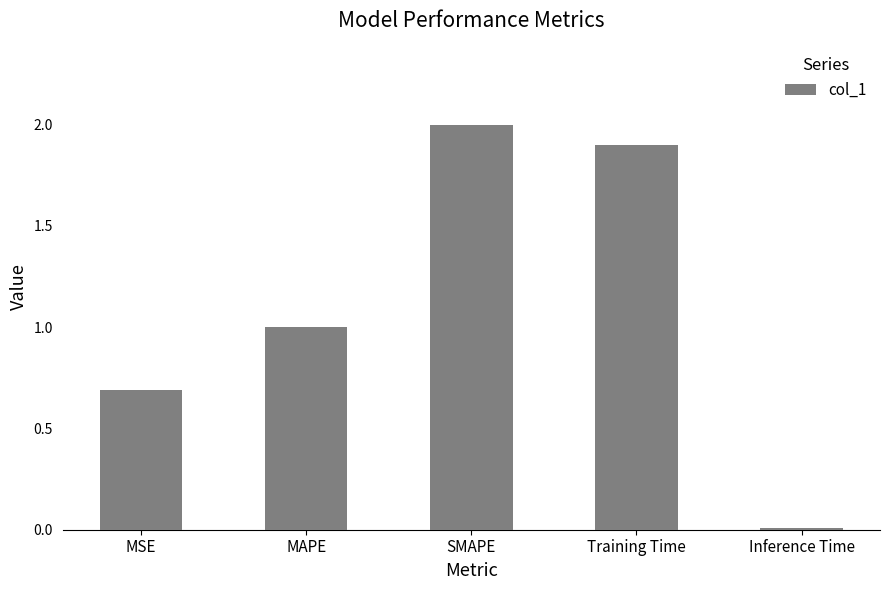

How many data points are above 1?

3